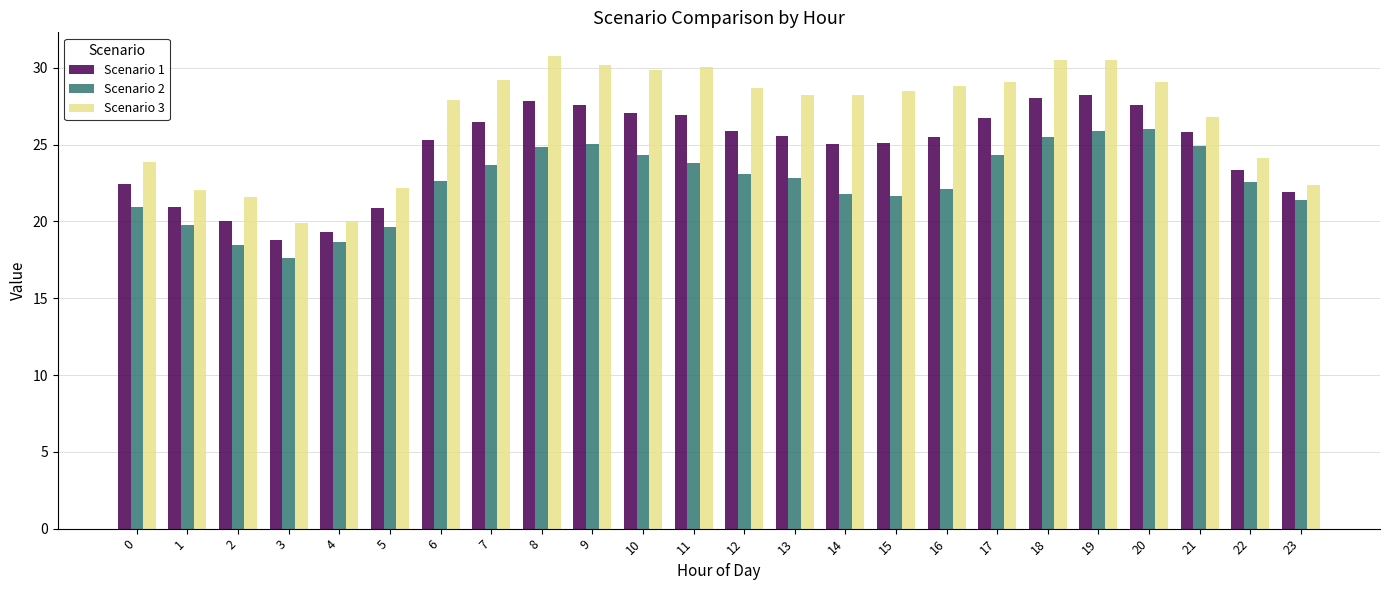

Rank the series by their average value, from lowest to highest.

Scenario 2, Scenario 1, Scenario 3